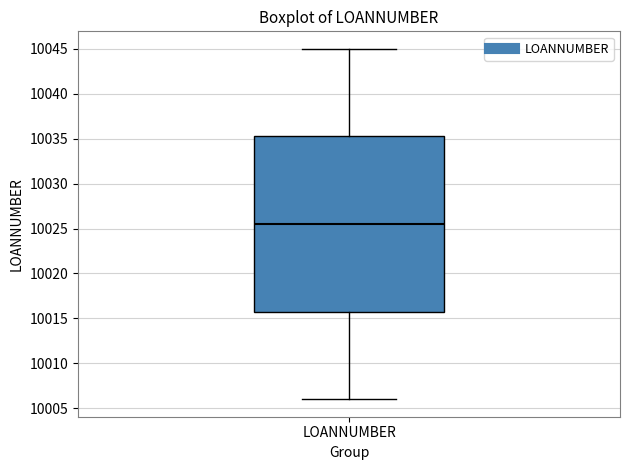

Where does the lower whisker of the box for LOANNUMBER end on the y-axis? The values are not printed on the chart, so give them approximately, as read against the axis.

10006.0